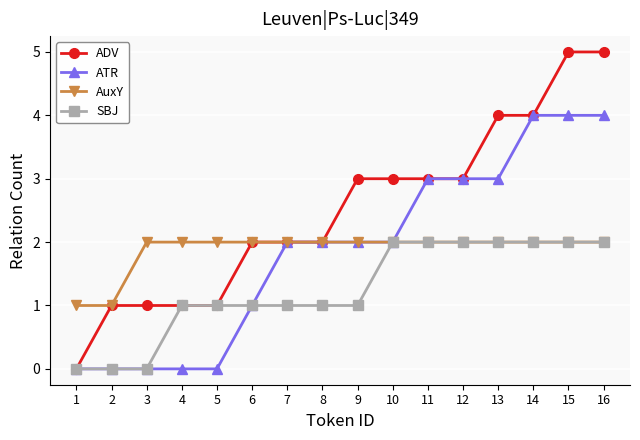

Is this an area chart (filled region under the line)?

No